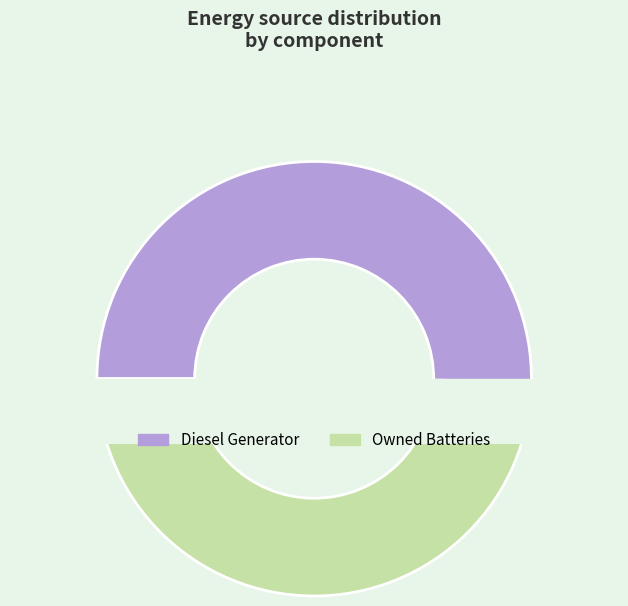

What percentage do Diesel Generator and Owned Batteries together represent?

100.0%